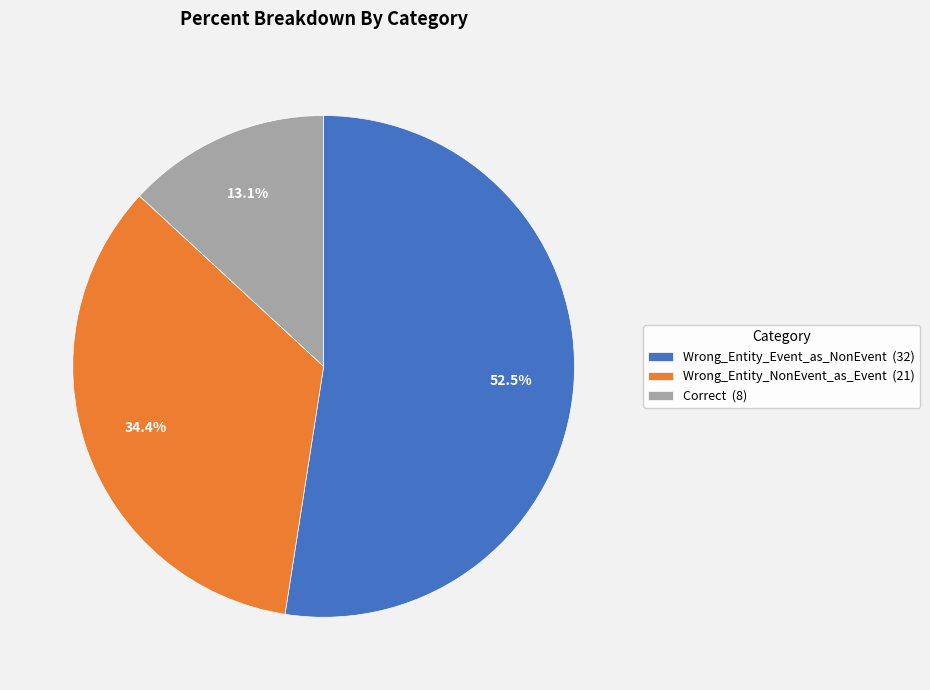

To the nearest percent, what is the average slice percentage?

33%